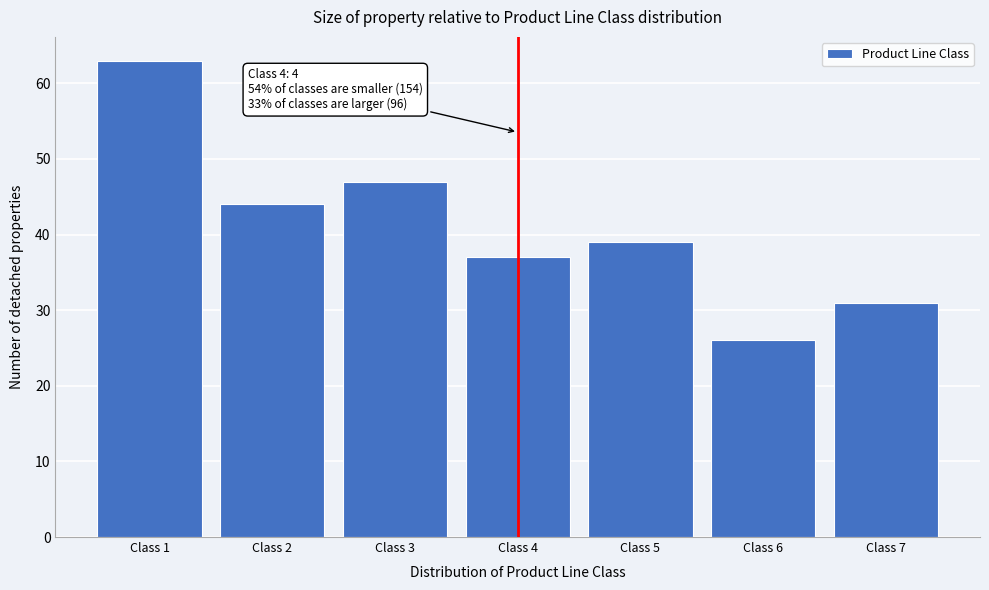

Reading left to right, list all the values displayed in this chart.

Class 1=63	Class 2=44	Class 3=47	Class 4=37	Class 5=39	Class 6=26	Class 7=31